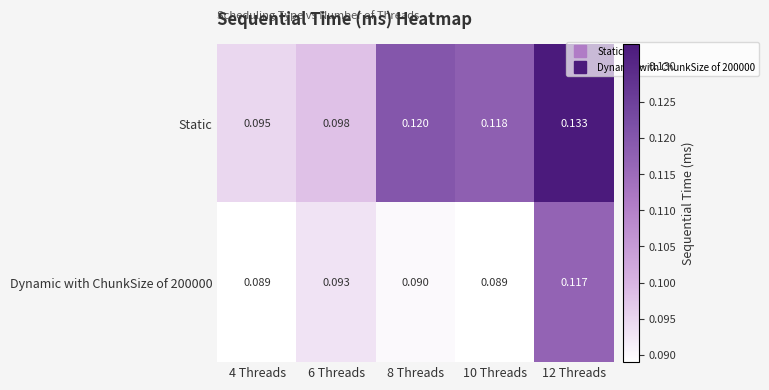

Is the value of Static at 6 Threads greater than the value of Dynamic with ChunkSize of 200000 at 4 Threads?

Yes